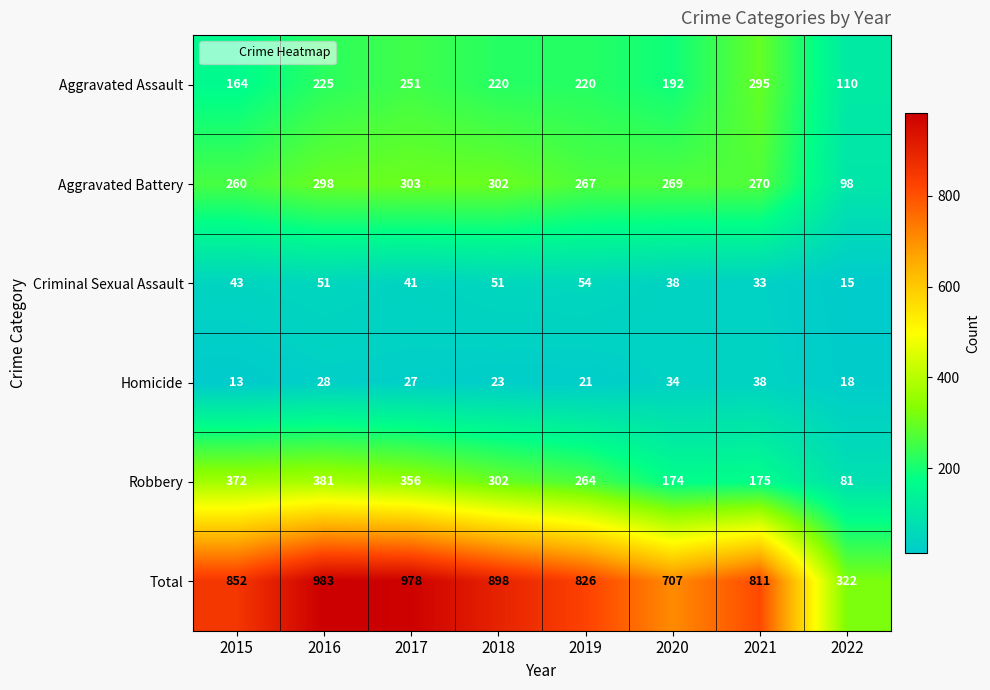

Which category has the lowest value in the Criminal Sexual Assault series?

2022